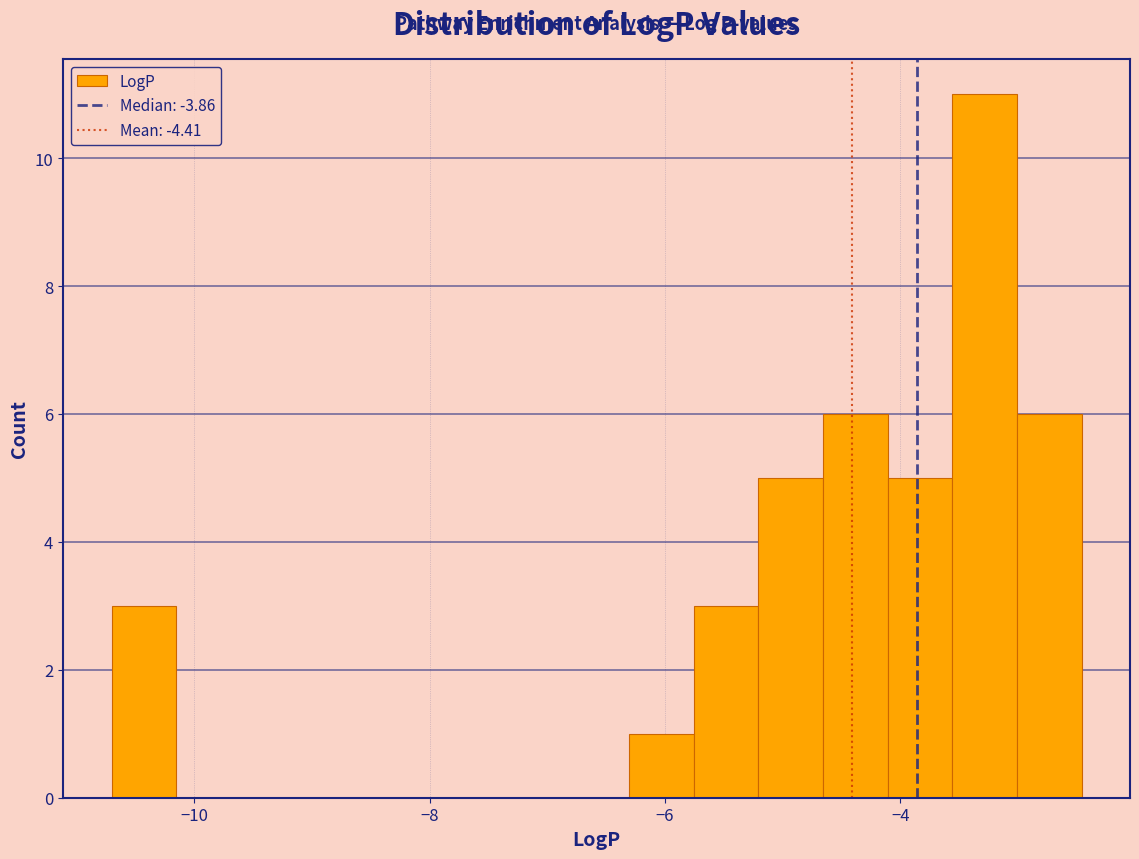

Around what value on the x-axis is the tallest bar? Give the approximate position of its centre, as read against the axis.

-3.2